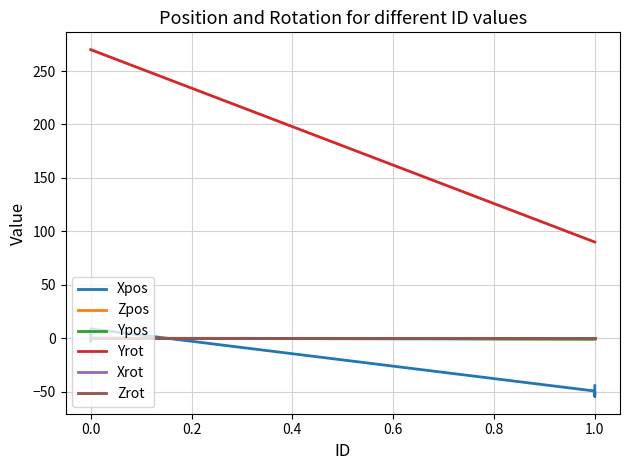

What is the maximum value shown in the chart?

270.0